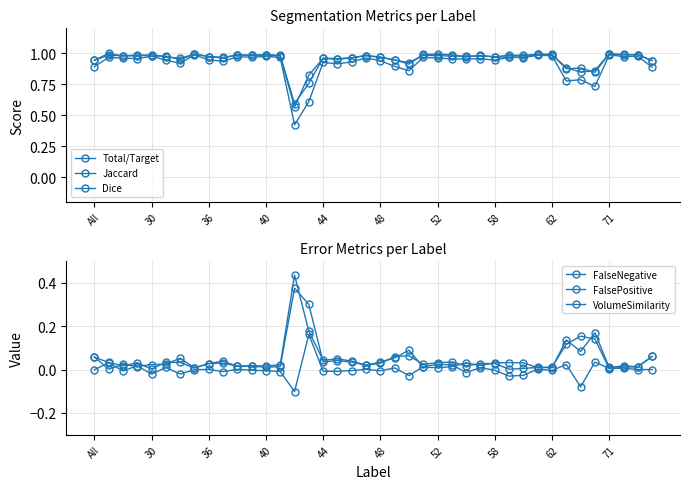

Which series changed the most between 31 and 36?

Jaccard